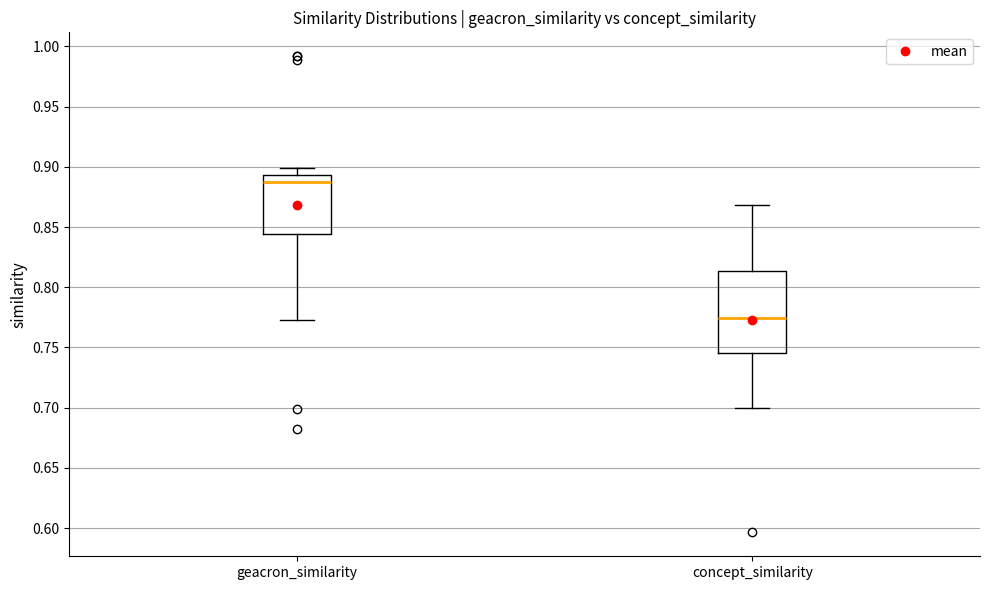

Which box has the lowest median line?

concept_similarity